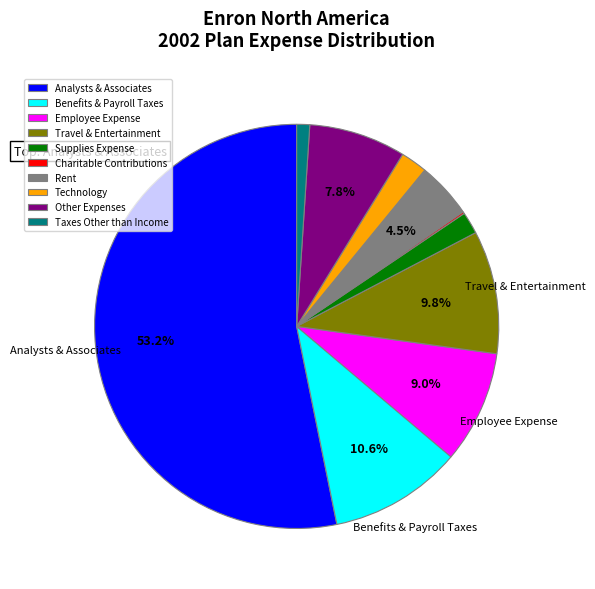

Which slice is the largest?

Analysts & Associates